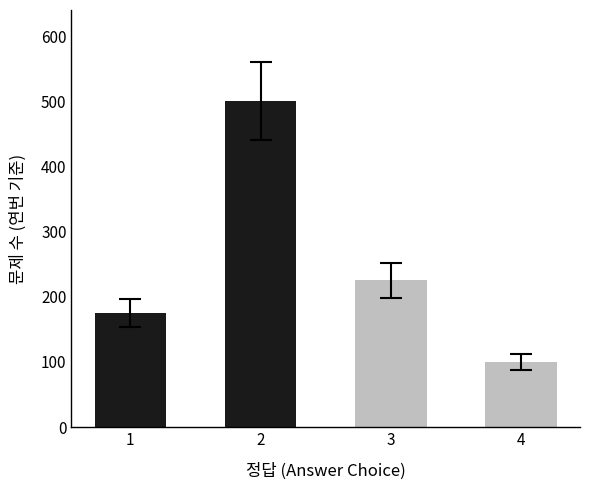

Reading right to left, list all the values displayed in this chart.

4=100	3=225	2=500	1=175